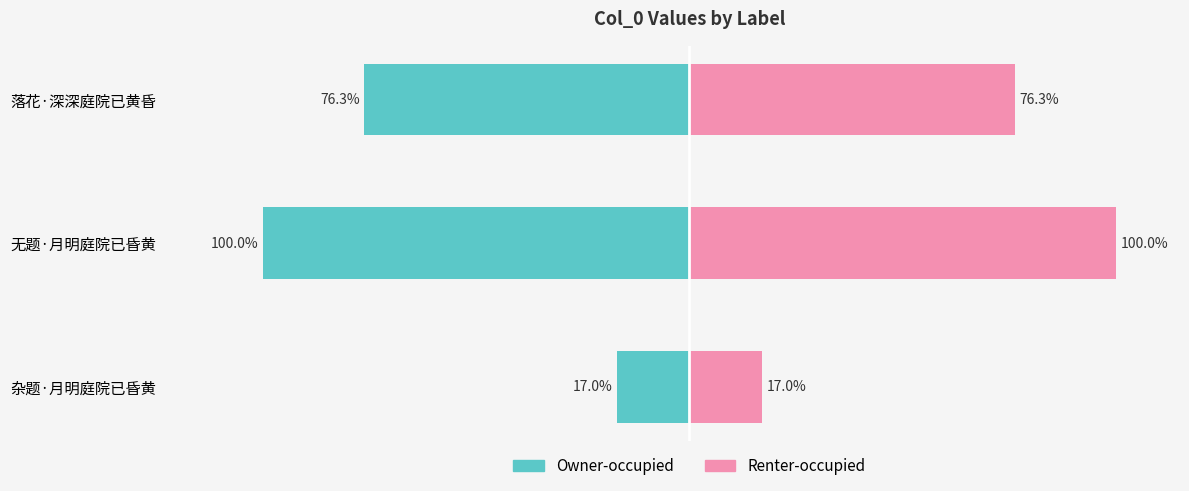

What is the difference between the col_0 (right) values at 无题·月明庭院已昏黄 and 杂题·月明庭院已昏黄?

83.0